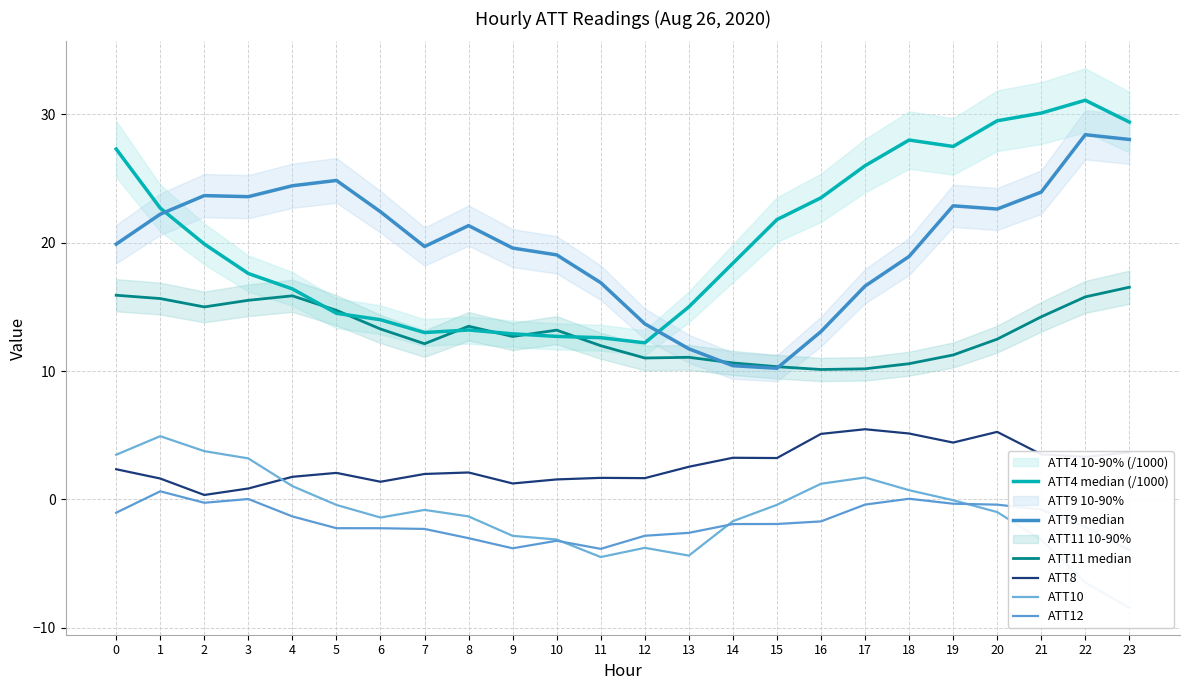

Reading left to right, transcribe all the data shown in this chart.

ATT4 median (/1000): 27.3	22.7	19.9	17.6	16.4	14.5	14.0	13.0	13.2	12.9	12.7	12.6	12.2	15.0	18.4	21.8	23.5	26.0	28.0	27.5	29.5	30.1	31.1	29.4
ATT9 median: 19.9	22.2	23.7	23.6	24.4	24.9	22.4	19.7	21.3	19.6	19.1	16.9	13.7	11.7	10.4	10.2	13.1	16.6	18.9	22.9	22.6	23.9	28.4	28.0
ATT11 median: 15.9	15.6	15.0	15.5	15.9	14.7	13.3	12.1	13.5	12.7	13.2	12.0	11.0	11.1	10.6	10.3	10.1	10.2	10.6	11.3	12.5	14.2	15.8	16.5
ATT8: 2.4	1.6	0.3	0.8	1.8	2.1	1.4	2.0	2.1	1.2	1.6	1.7	1.7	2.5	3.2	3.2	5.1	5.5	5.1	4.4	5.3	3.5	3.3	3.7
ATT10: 3.5	4.9	3.8	3.2	1.0	-0.4	-1.4	-0.8	-1.3	-2.8	-3.1	-4.5	-3.8	-4.4	-1.7	-0.4	1.2	1.7	0.7	-0.1	-1.0	-3.1	-6.5	-8.4
ATT12: -1.0	0.6	-0.3	0.0	-1.3	-2.2	-2.2	-2.3	-3.0	-3.8	-3.2	-3.9	-2.8	-2.6	-1.9	-1.9	-1.7	-0.4	0.1	-0.3	-0.4	-0.8	-2.1	-4.0